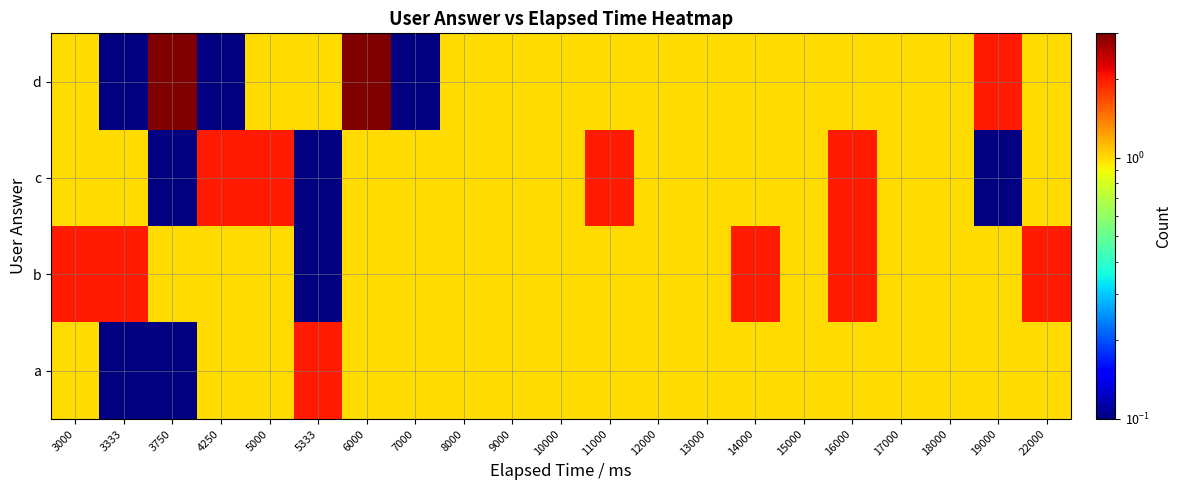

At which category is the sum across all series the highest?

6000